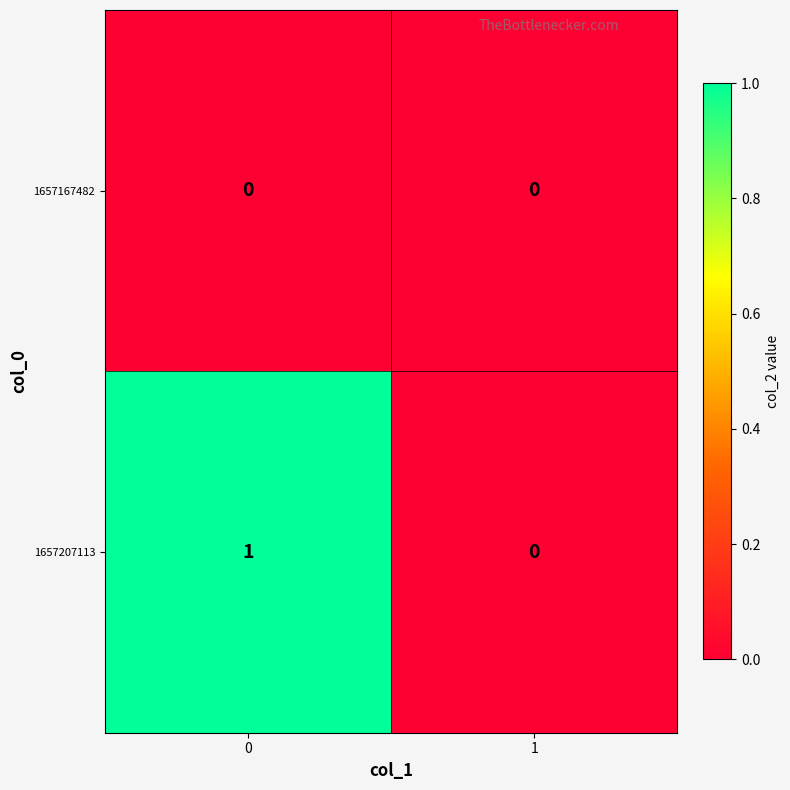

Which series has the largest total across all categories?

1657207113